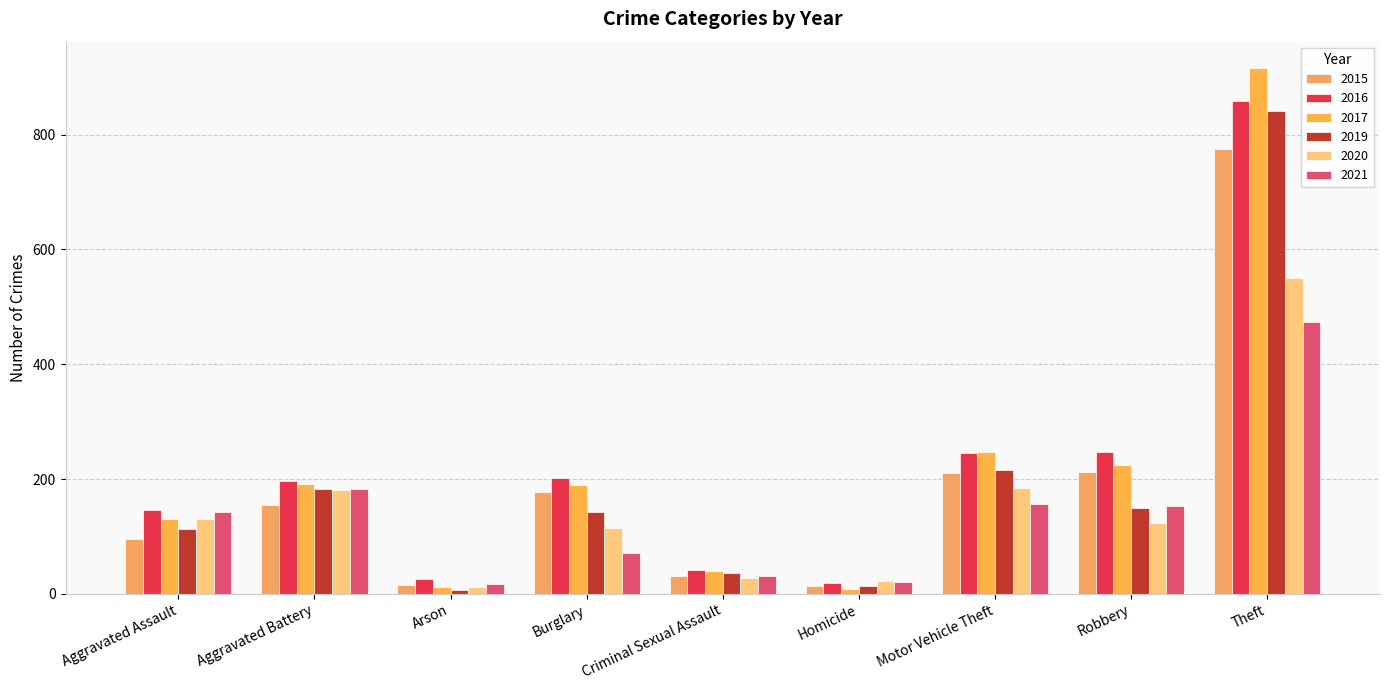

How many categories are shown in the chart?

9